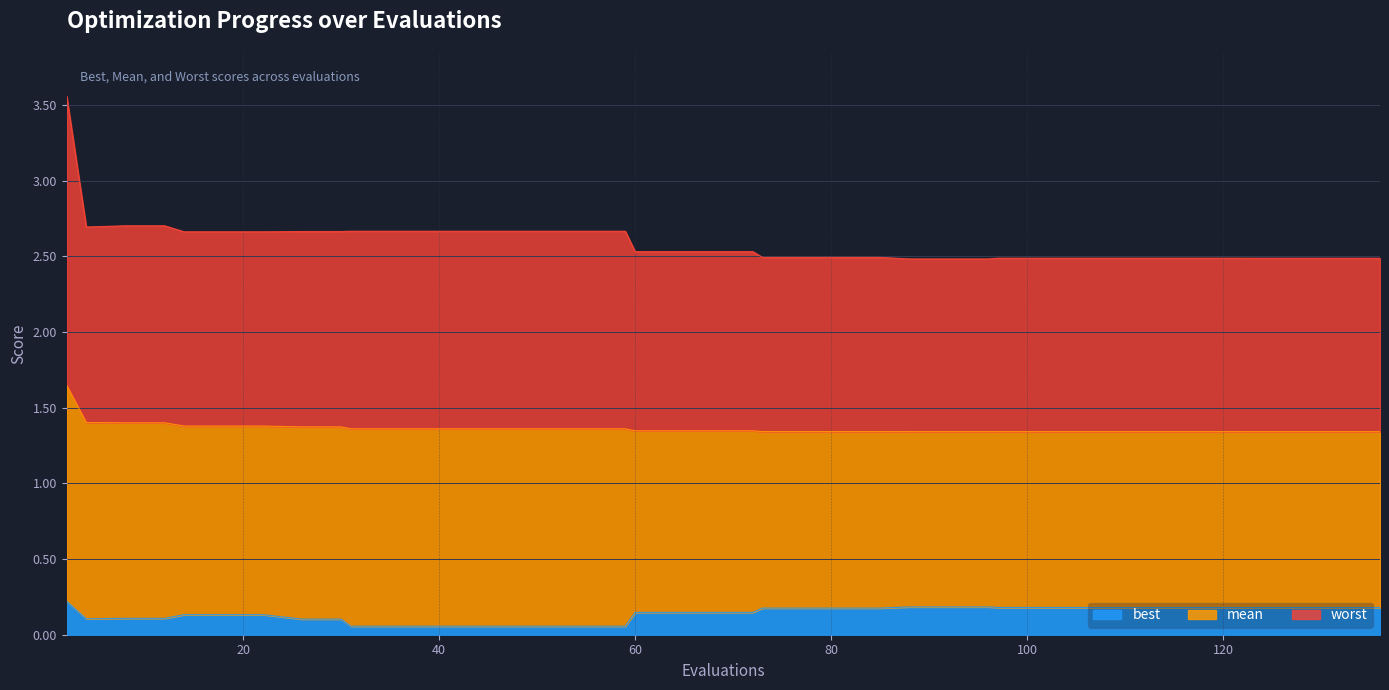

Reading left to right, list all the values displayed in this chart.

best: 0.2	0.1	0.1	0.1	0.1	0.1	0.1	0.1	0.1	0.1	0.1	0.1	0.1	0.1	0.1	0.1	0.1	0.1	0.1	0.1	0.1	0.2	0.2	0.2	0.2	0.2	0.2	0.2	0.2	0.2	0.2	0.2	0.2	0.2	0.2	0.2	0.2	0.2	0.2	0.2
mean: 1.6	1.4	1.4	1.4	1.4	1.4	1.4	1.4	1.4	1.4	1.4	1.4	1.4	1.4	1.4	1.4	1.4	1.3	1.3	1.3	1.3	1.3	1.3	1.3	1.3	1.3	1.3	1.3	1.3	1.3	1.3	1.3	1.3	1.3	1.3	1.3	1.3	1.3	1.3	1.3
worst: 3.6	2.7	2.7	2.7	2.7	2.7	2.7	2.7	2.7	2.7	2.7	2.7	2.7	2.7	2.7	2.7	2.7	2.5	2.5	2.5	2.5	2.5	2.5	2.5	2.5	2.5	2.5	2.5	2.5	2.5	2.5	2.5	2.5	2.5	2.5	2.5	2.5	2.5	2.5	2.5